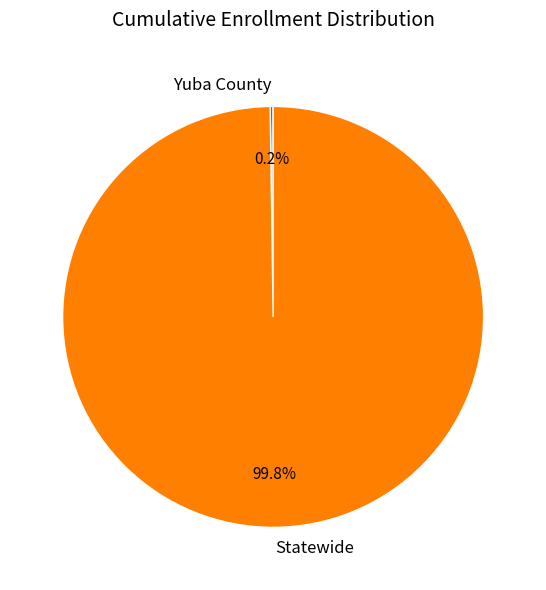

How much of the chart is everything except Statewide?

0.2%